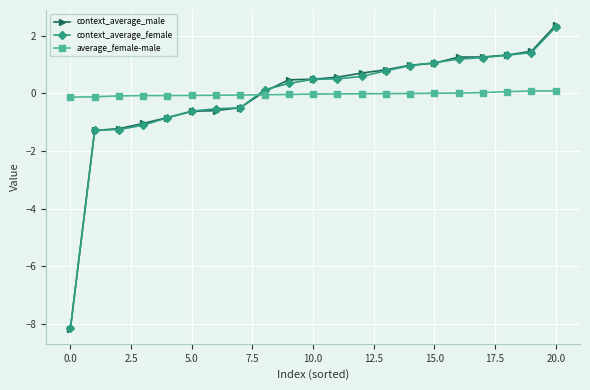

Which series has the widest spread of values?

context_average_male